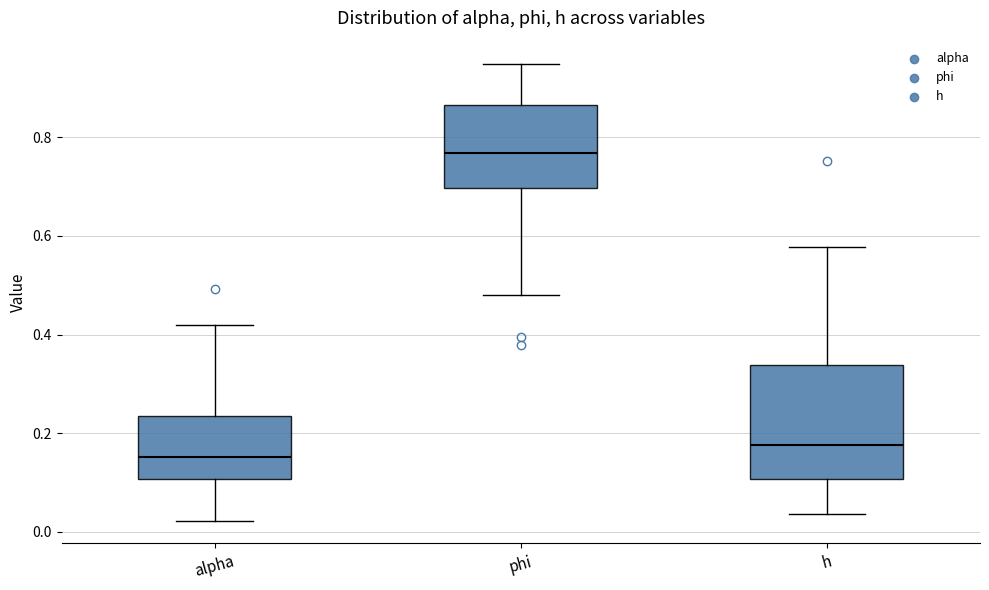

Which box's median line is the highest?

phi